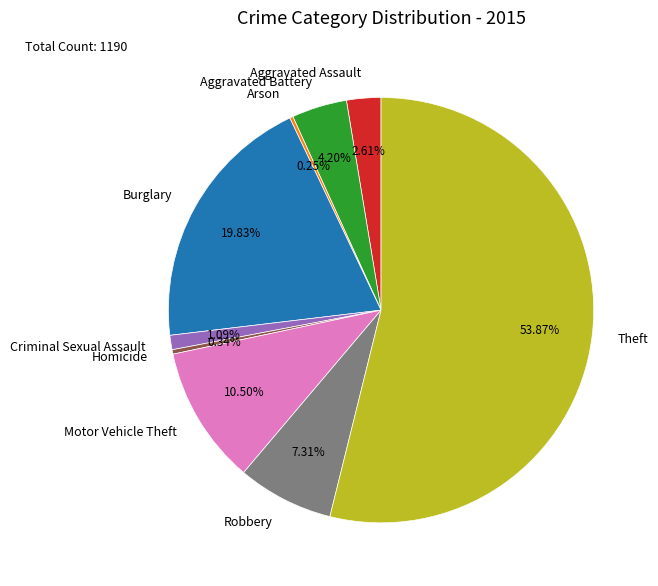

Combined, do Burglary and Robbery account for over 50%?

No